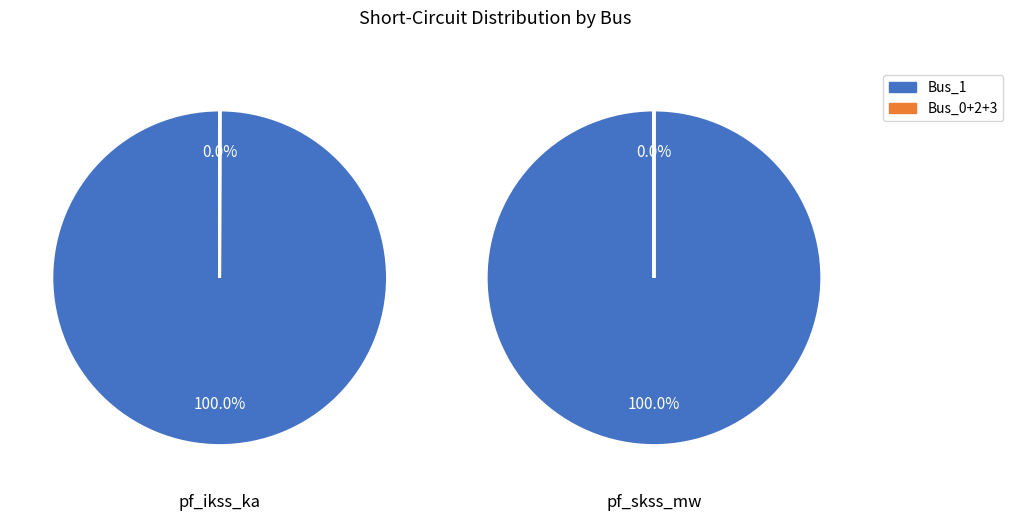

What percentage do Bus_1 and Bus_2 together represent?

100.0%